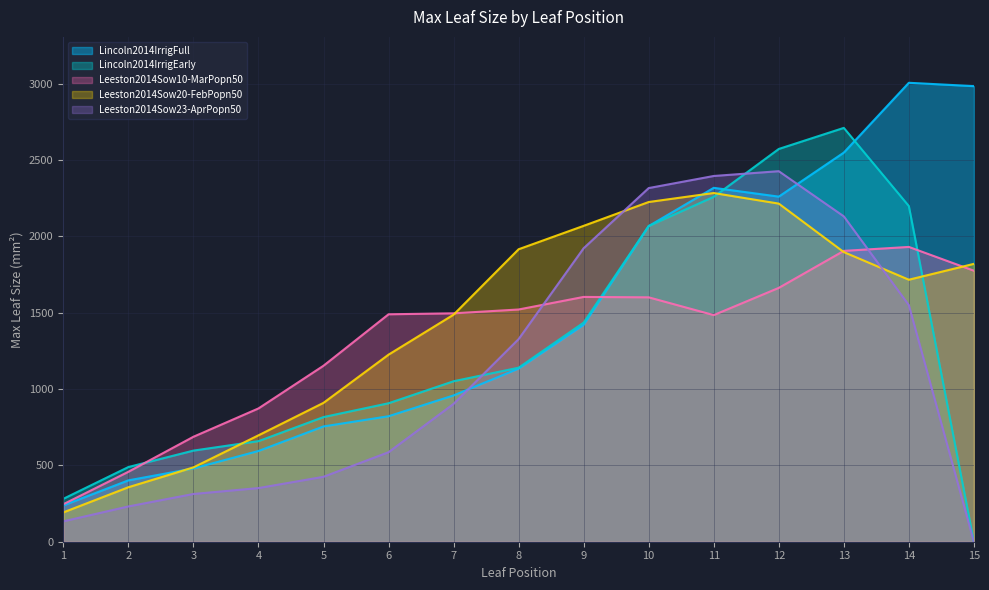

What is the sum of all Lincoln2014IrrigFull values?

21984.5